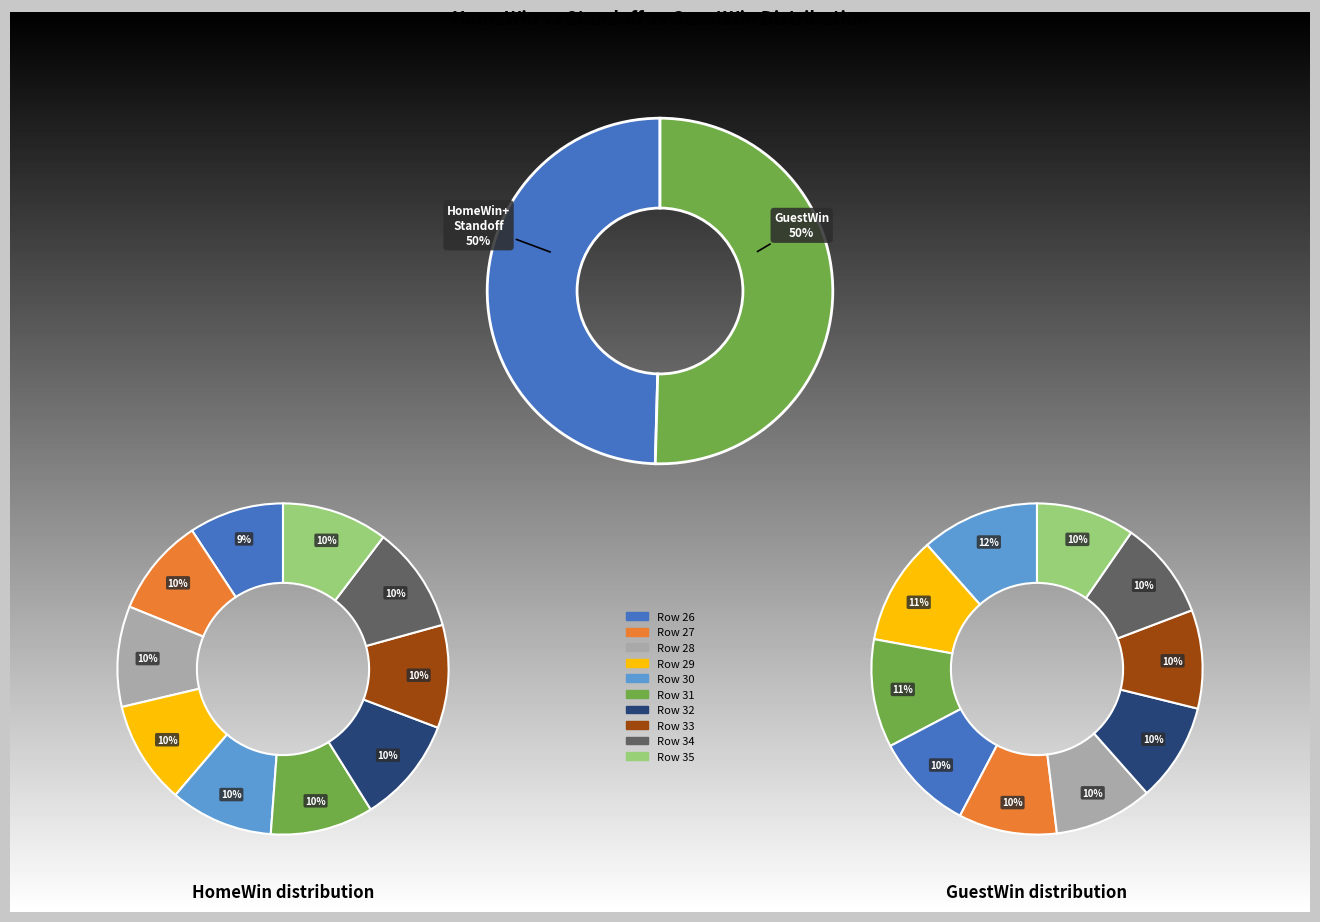

Is it true that 33 is 1% of the pie?

False